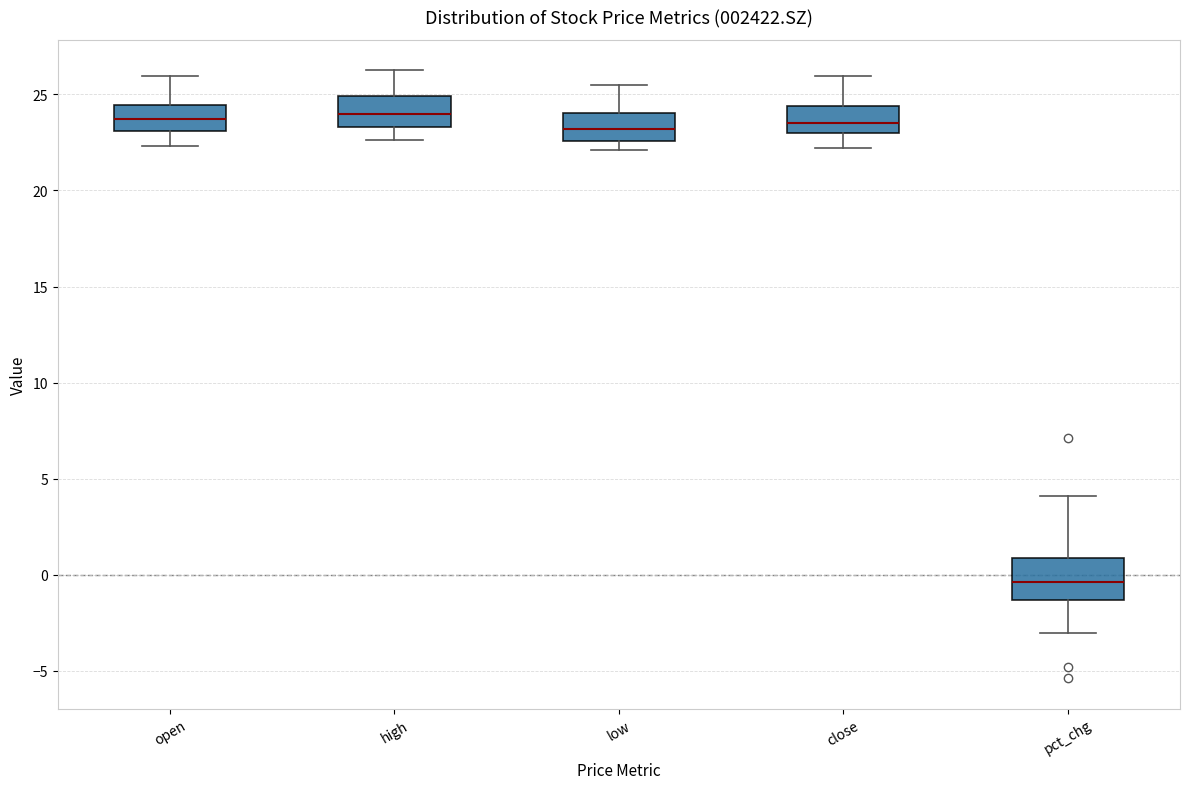

Comparing the boxes themselves (not the whiskers), which one is the tallest?

pct_chg